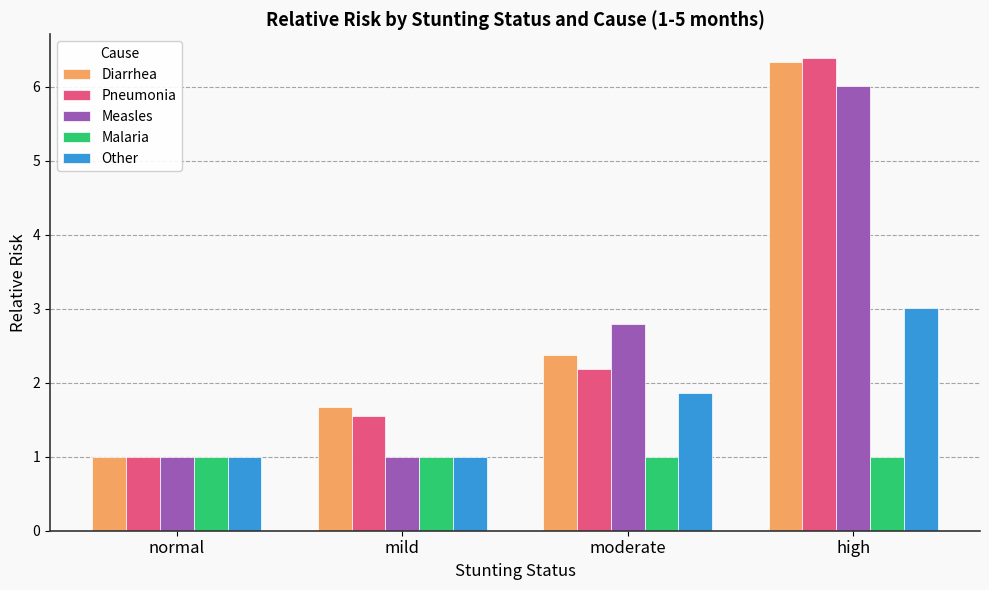

Where does the Diarrhea series first go above 2?

moderate